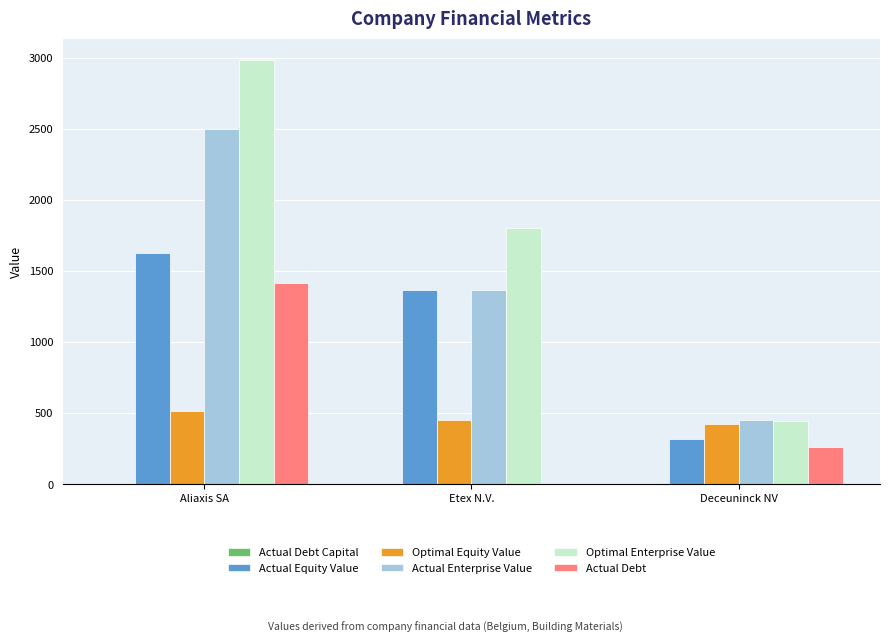

Which series has the largest total across all categories?

Optimal Enterprise Value